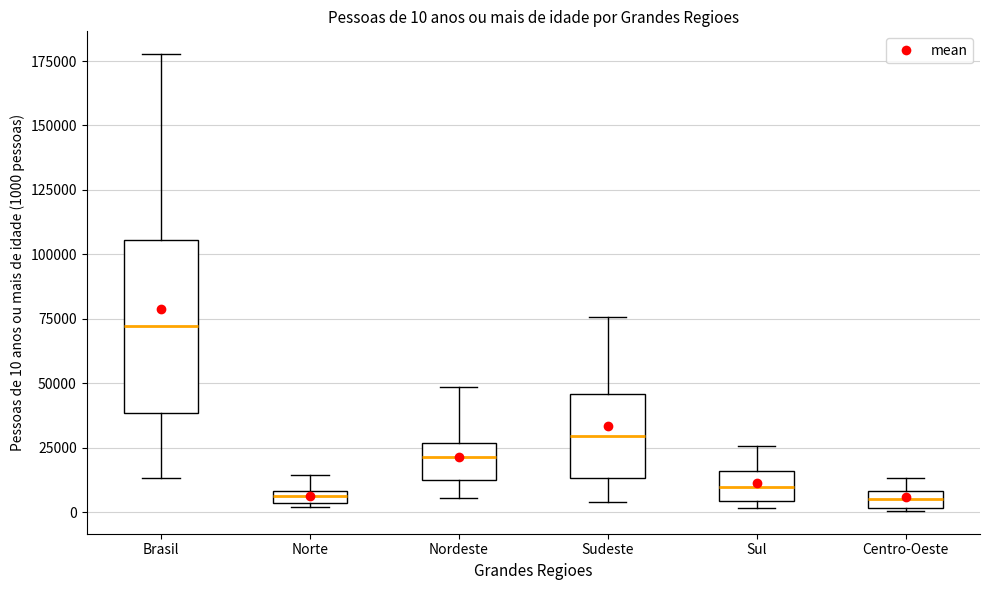

Which box is the tallest, from its lower edge to its upper edge?

Brasil